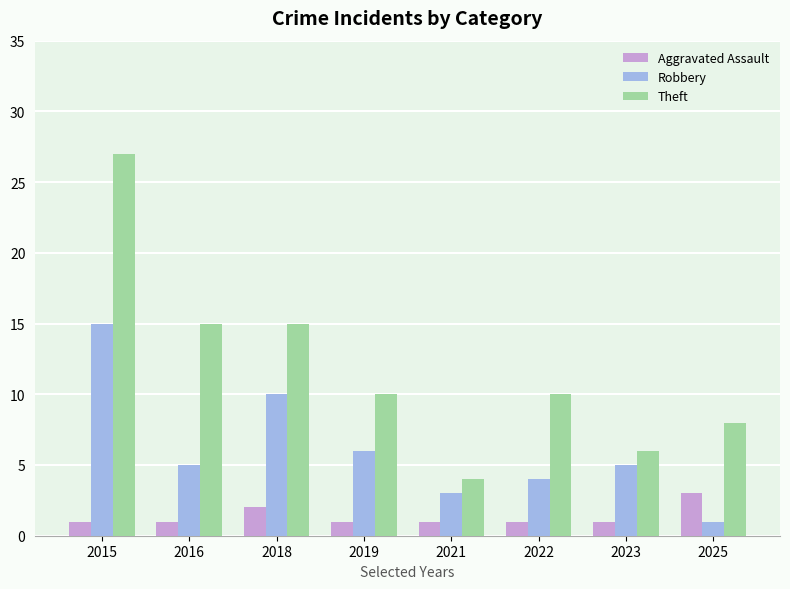

Reading left to right, what are all the values shown in this chart?

Aggravated Assault: 2015=1	2016=1	2018=2	2019=1	2021=1	2022=1	2023=1	2025=3
Robbery: 2015=15	2016=5	2018=10	2019=6	2021=3	2022=4	2023=5	2025=1
Theft: 2015=27	2016=15	2018=15	2019=10	2021=4	2022=10	2023=6	2025=8